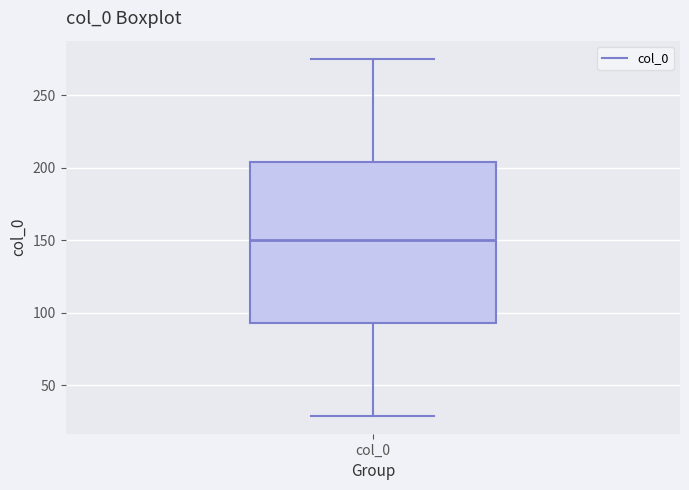

Read this box plot against the y-axis: the position of the median line, the range covered by the box, and the ends of both whiskers. The values are not printed on the chart, so give them approximately, as read against the axis.

median 150, box 95 to 205, whiskers 30 to 275